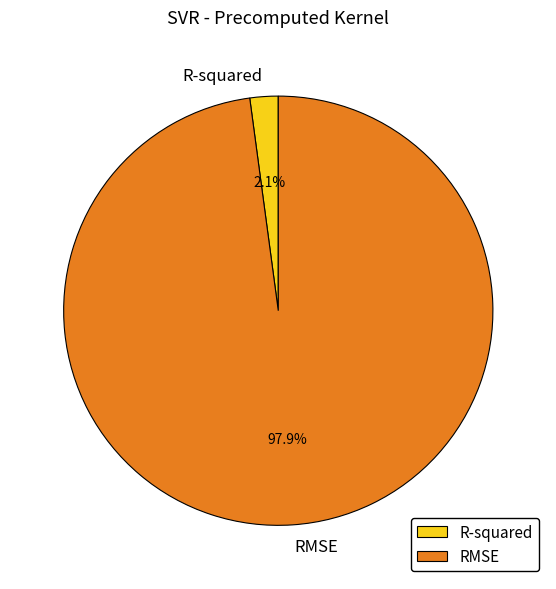

How many slices are in this pie chart?

2